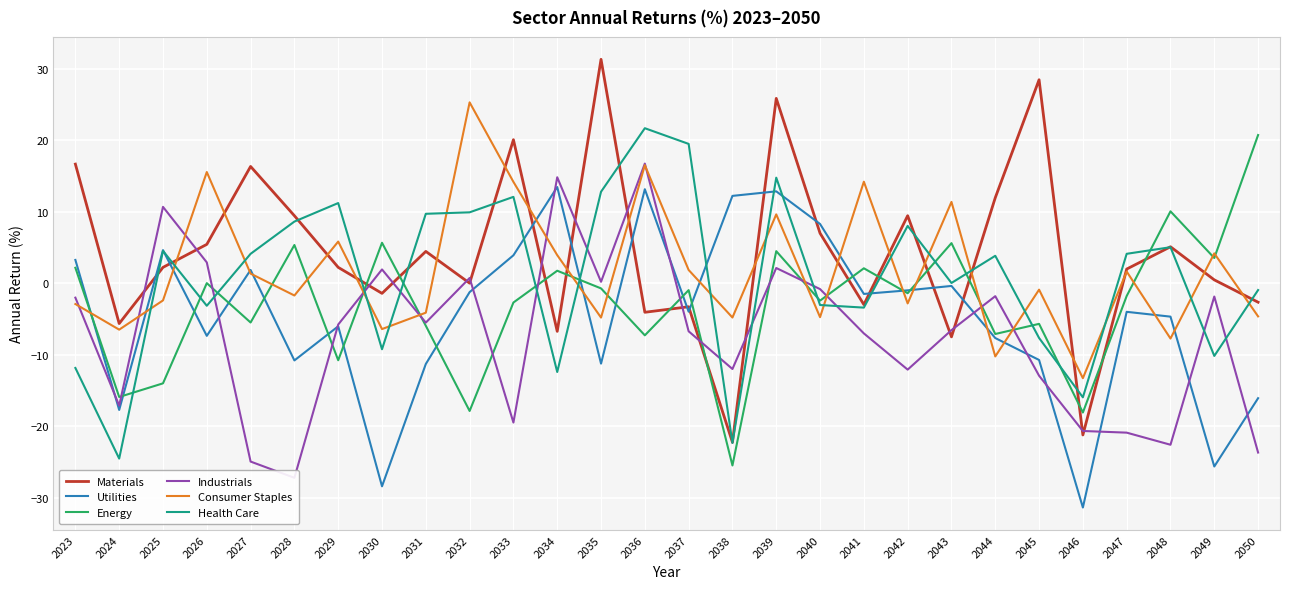

How many data points in Utilities are above -3?

13